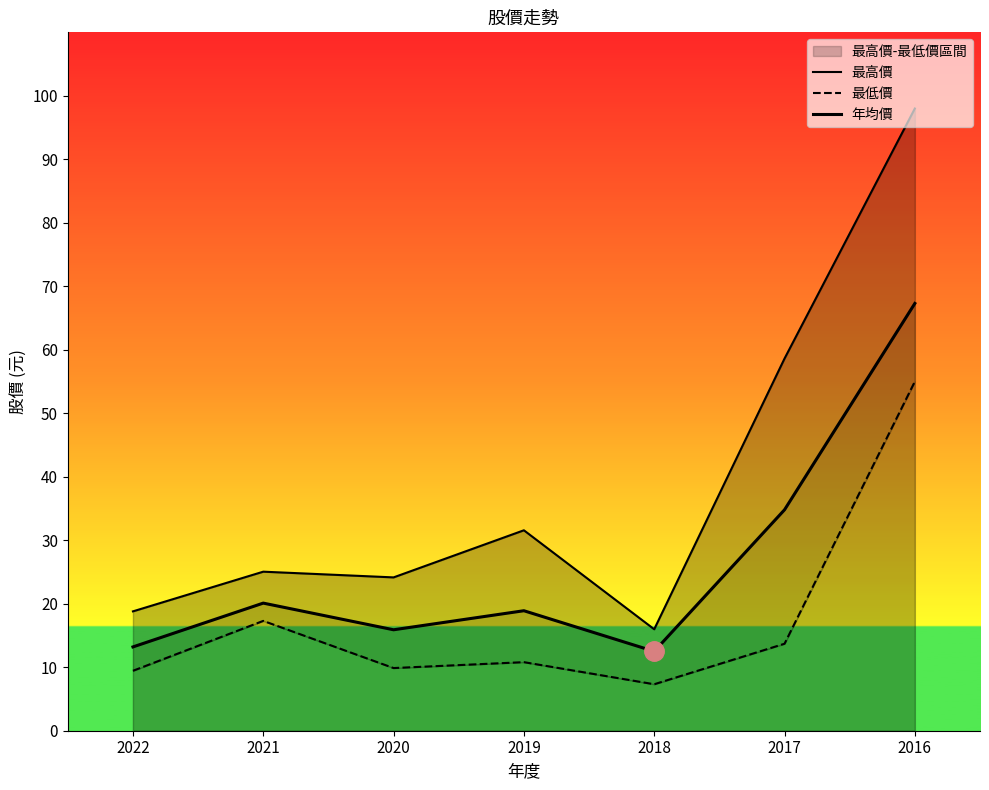

What is the total value across all series at 2017?

107.1